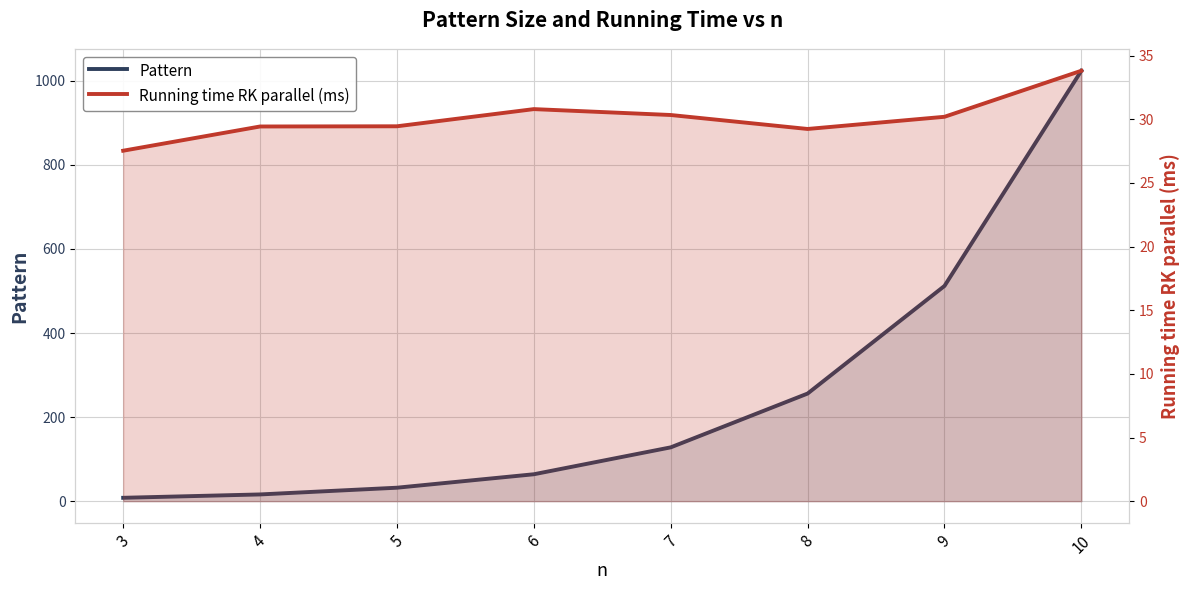

What is the approximate value of Pattern at 7?

128.0